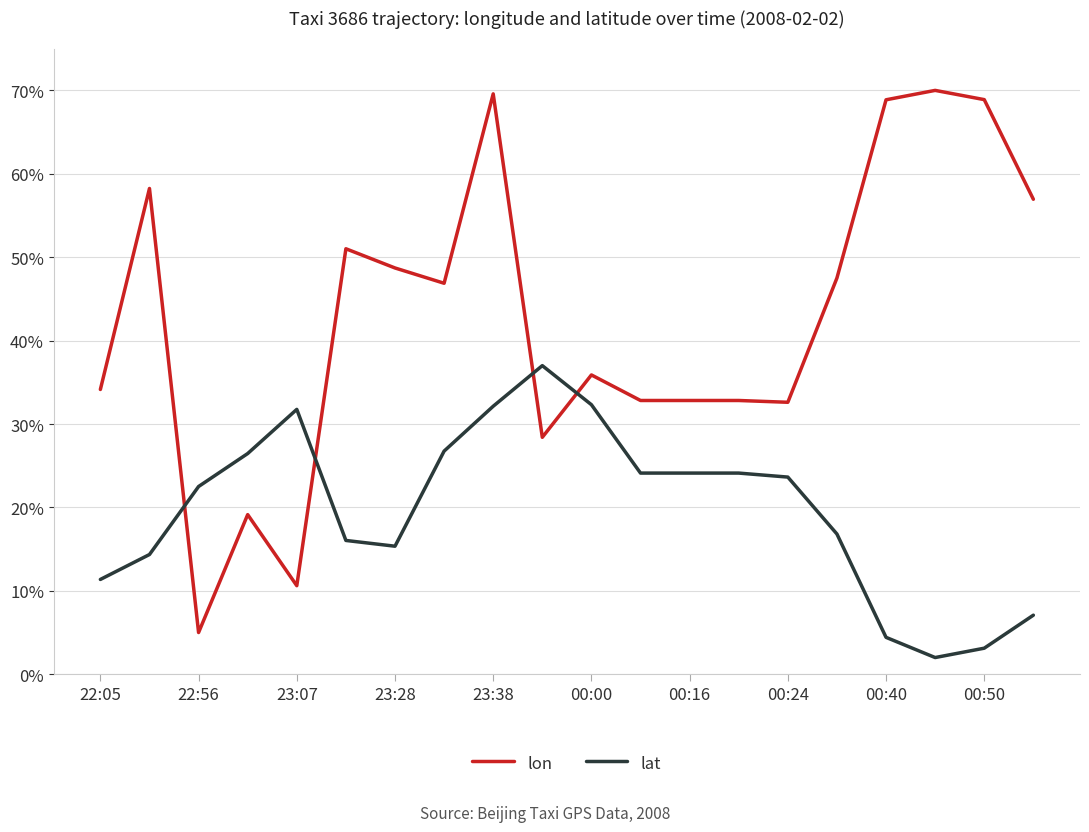

What is the maximum value for lon?

70.0